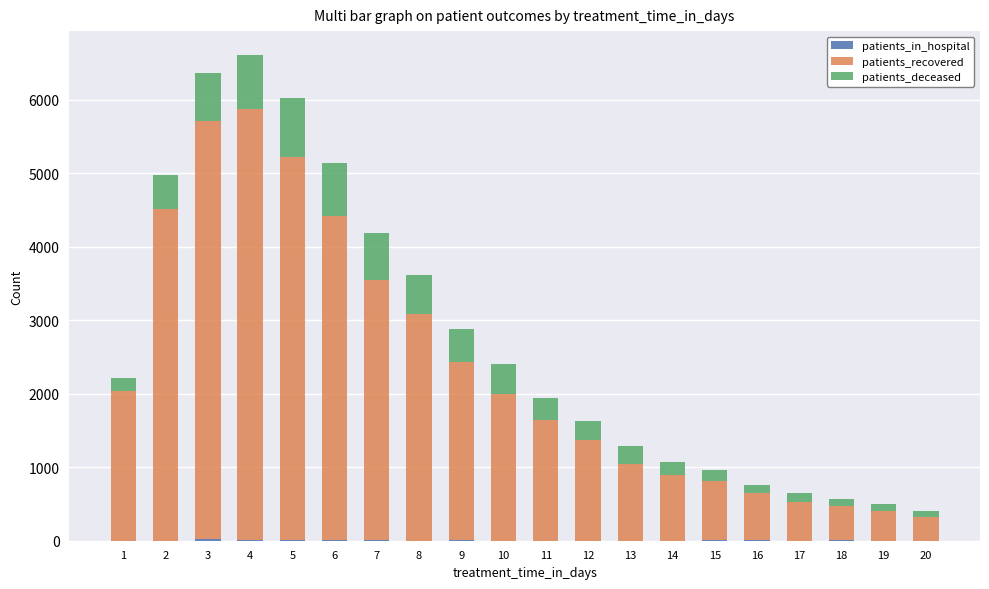

At how many categories does at least one series exceed 925?

13